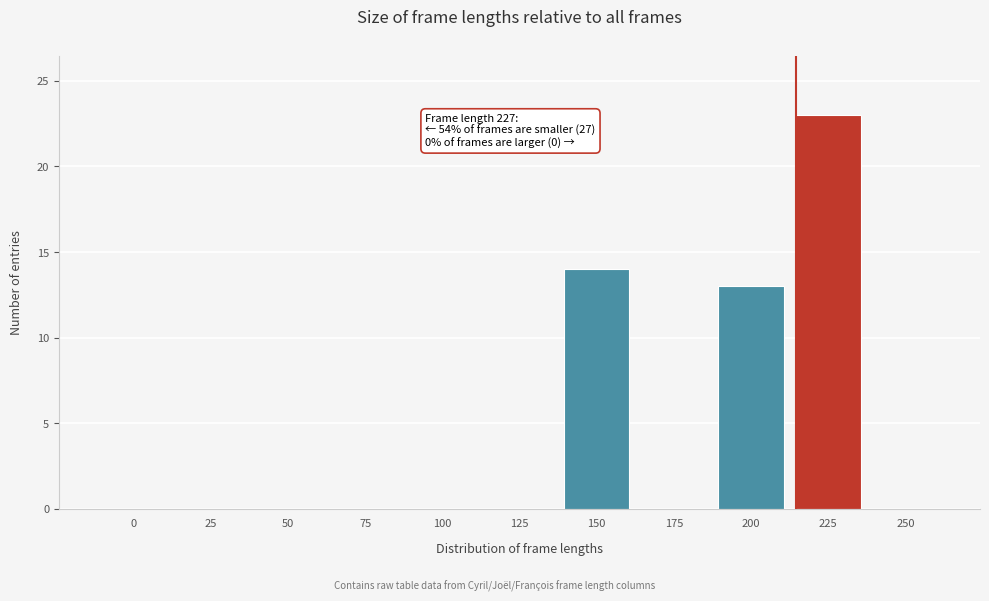

Reading right to left, transcribe all the data shown in this chart.

250=0	225=23	200=13	175=0	150=14	125=0	100=0	75=0	50=0	25=0	0=0